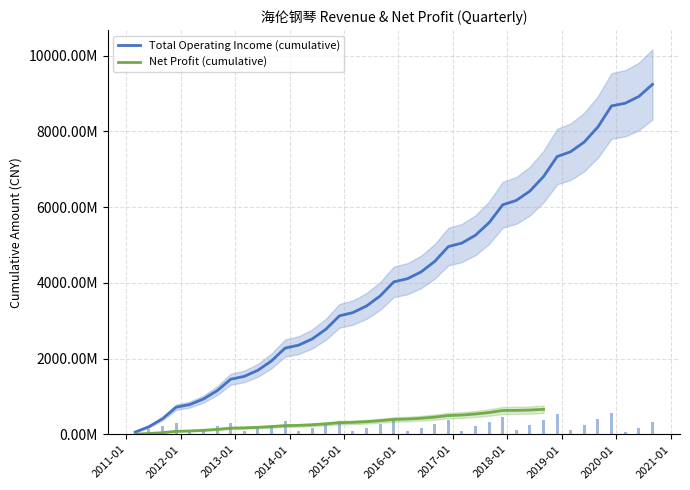

What position from the left is 2014Q2?

14